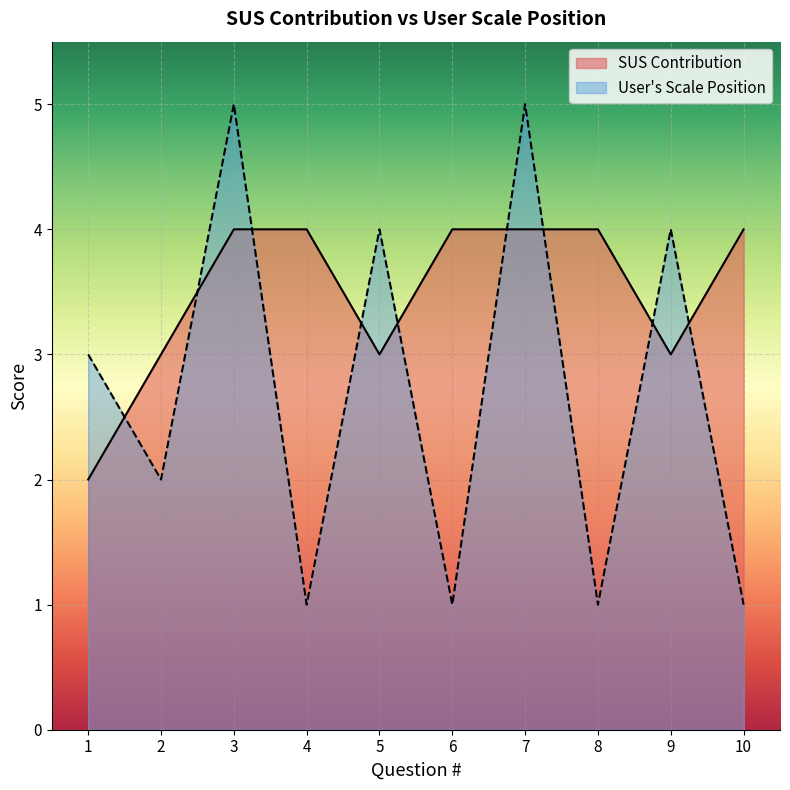

Which label corresponds to the smallest value in the chart?

4